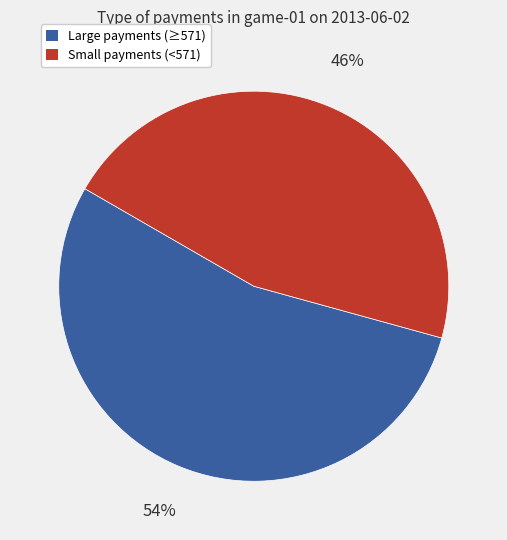

To the nearest percent, what is the difference between the largest and smallest slice percentages?

8%